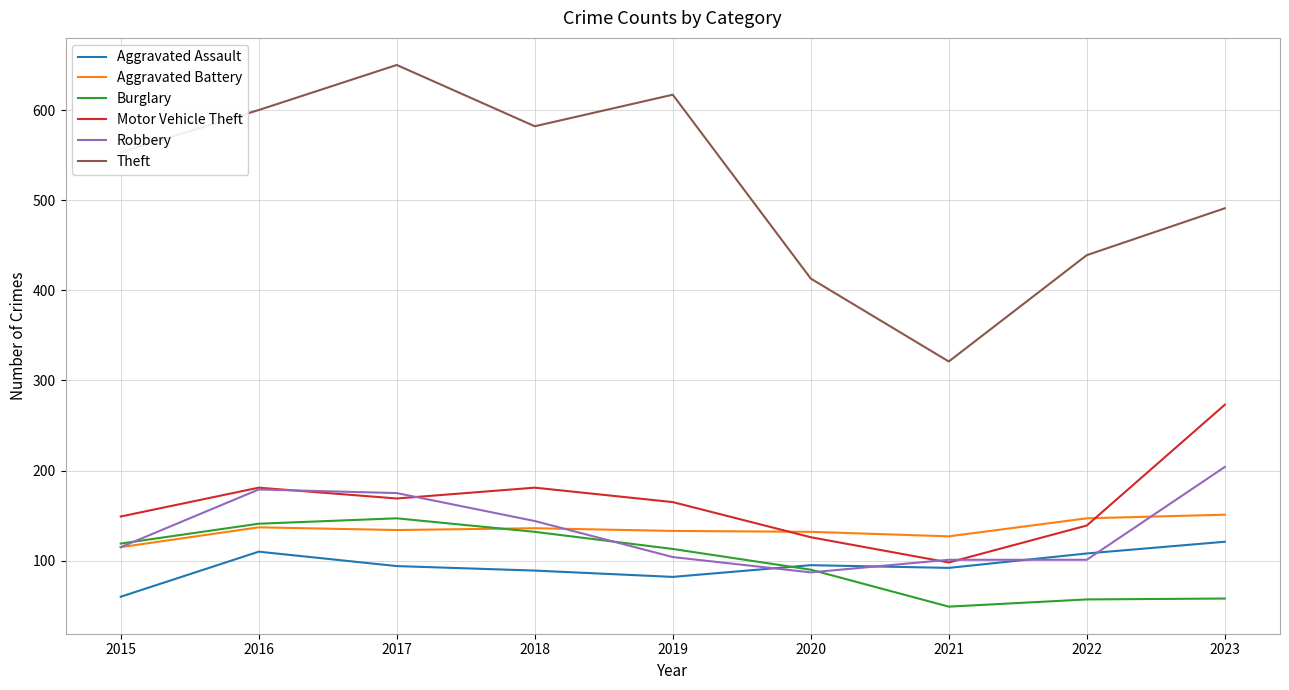

True or false: Burglary and Motor Vehicle Theft cross at least once.

False